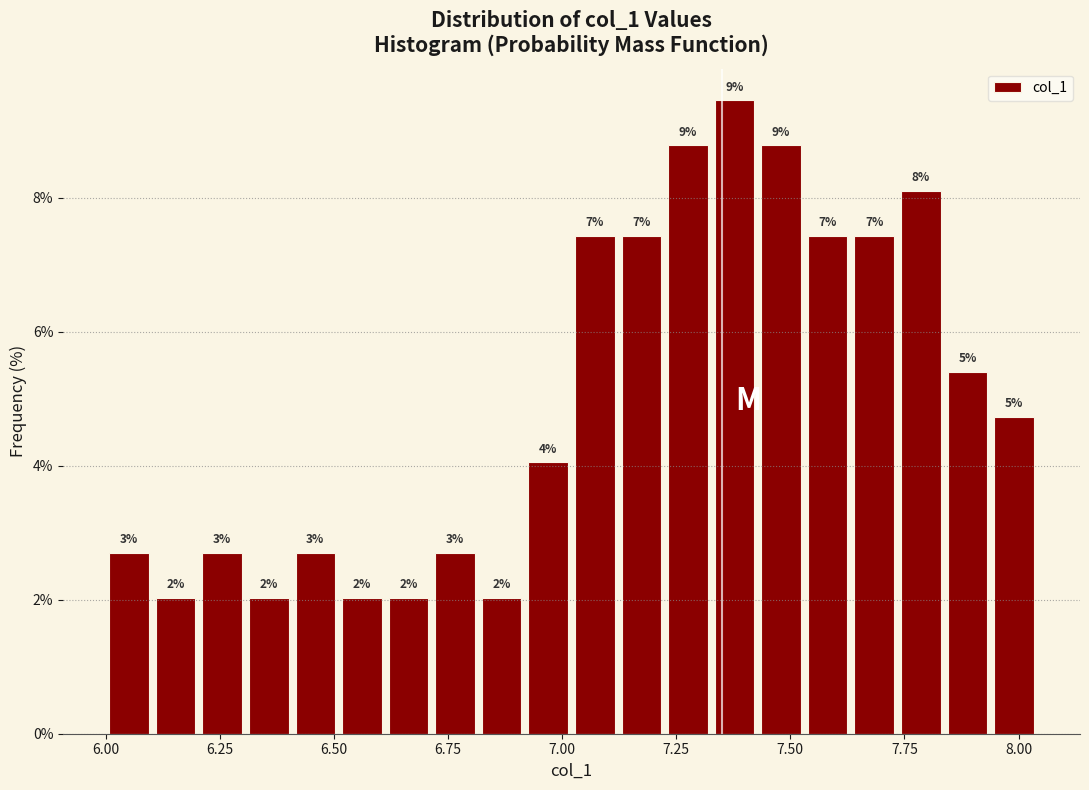

Read against the x-axis, roughly where is the centre of the tallest bar?

7.40